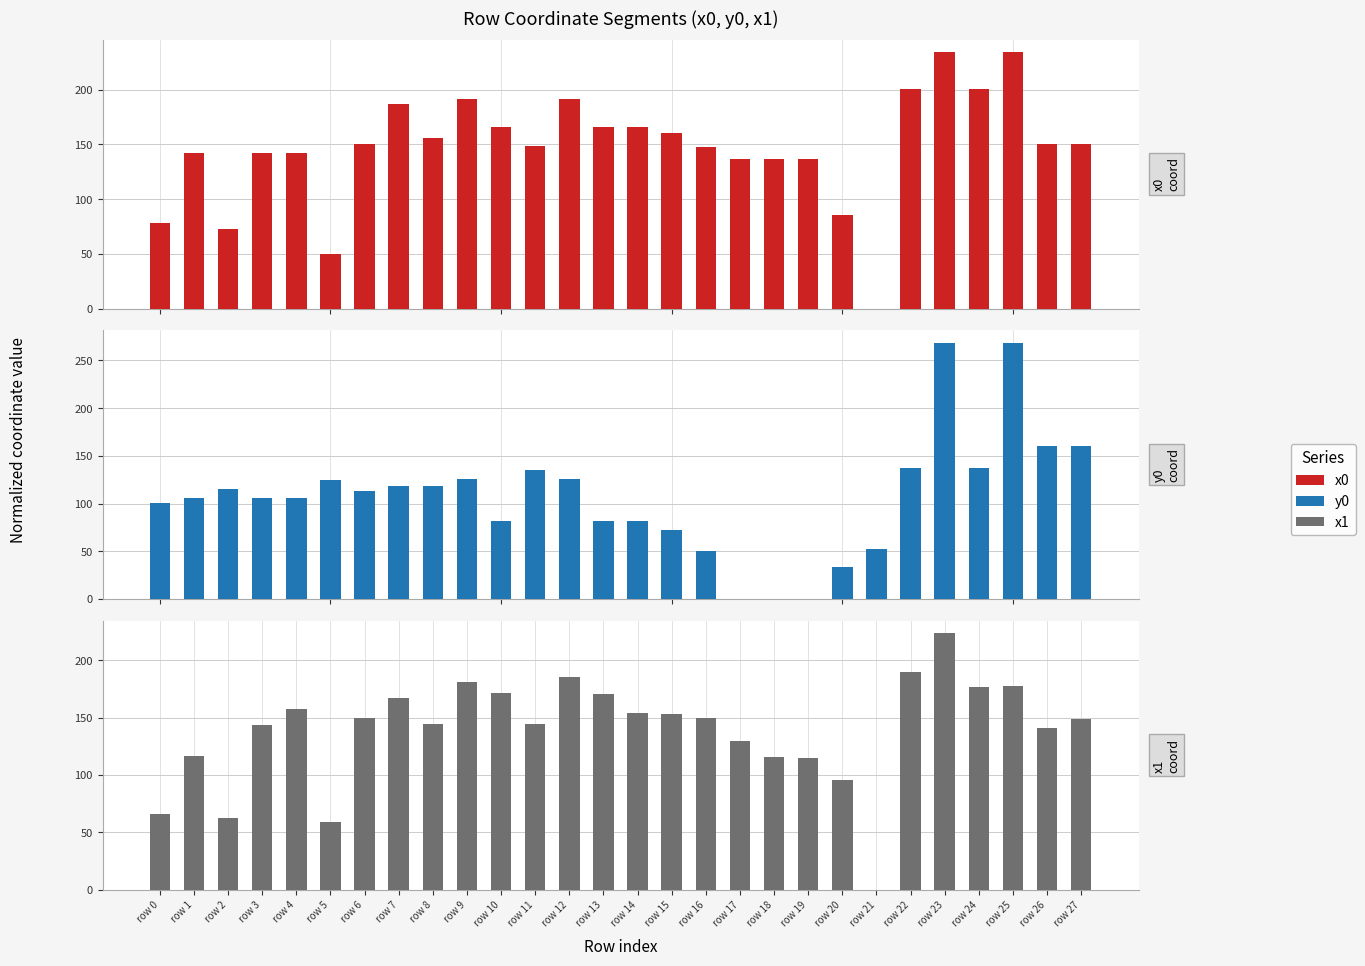

At which label does x0 (normalized) reach its peak?

row 23